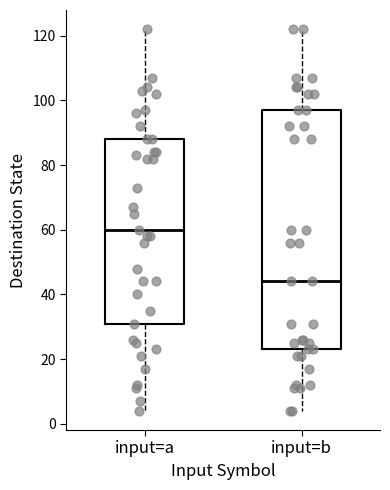

Reading left to right, read every box against the y-axis: the position of its median line, the range the box covers, and the ends of its whiskers. The values are not printed on the chart, so give them approximately, as read against the axis.

input=a: median 60, box 32 to 88, whiskers 4 to 122
input=b: median 44, box 24 to 98, whiskers 4 to 122